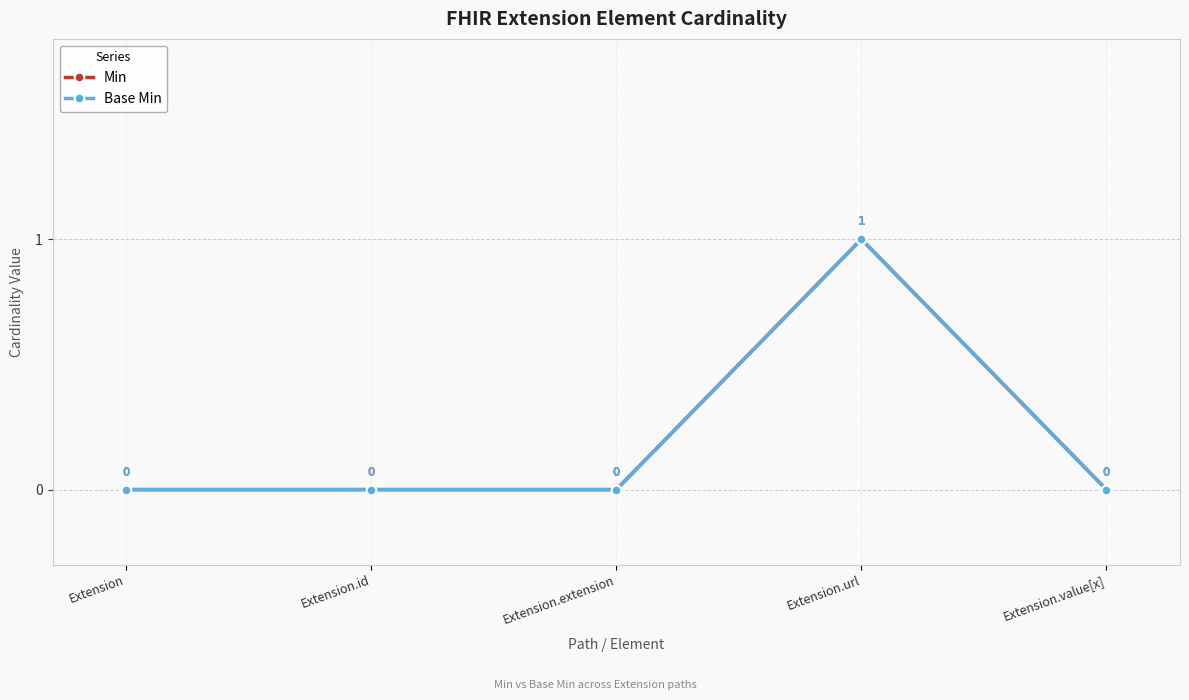

True or false: Base Min and Min cross at least once.

False